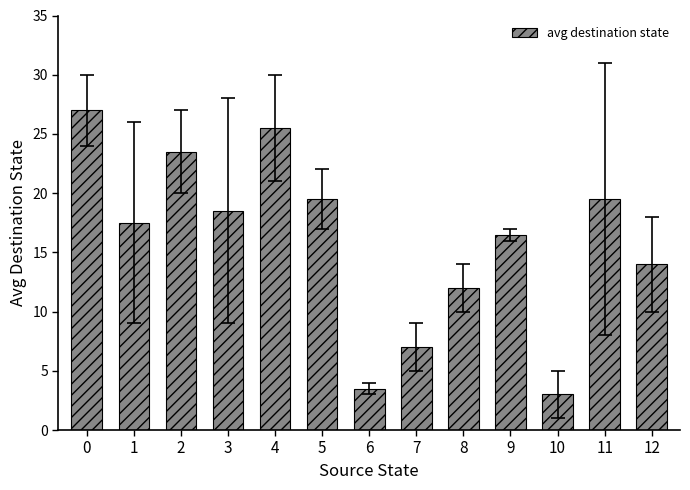

Reading right to left, transcribe all the data shown in this chart.

12=14.0	11=19.5	10=3.0	9=16.5	8=12.0	7=7.0	6=3.5	5=19.5	4=25.5	3=18.5	2=23.5	1=17.5	0=27.0